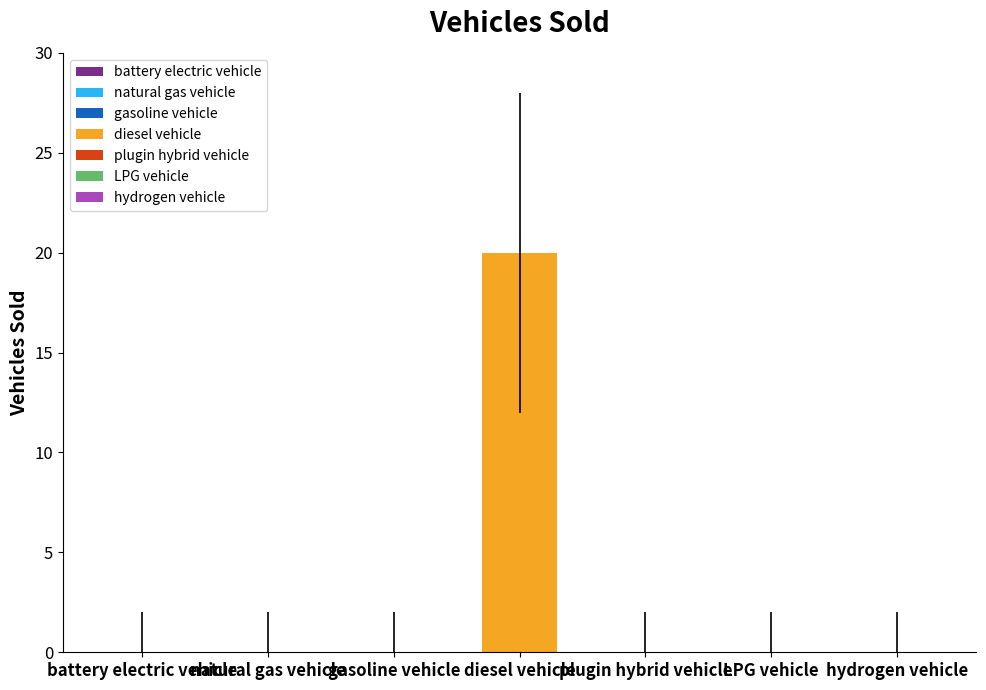

What is the label of the 1st bar from the left?

battery electric vehicle